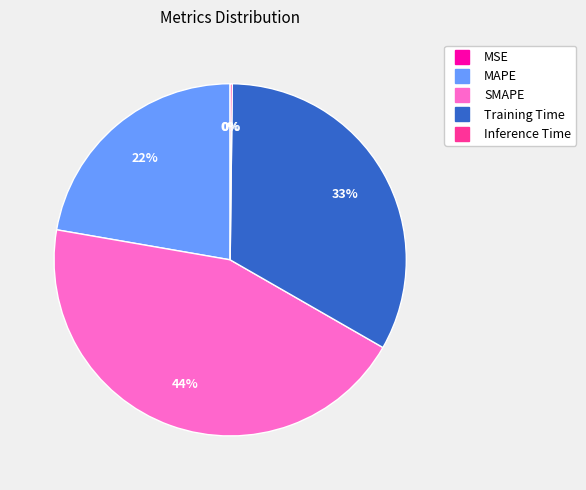

Does MAPE account for over 50% of the chart?

No